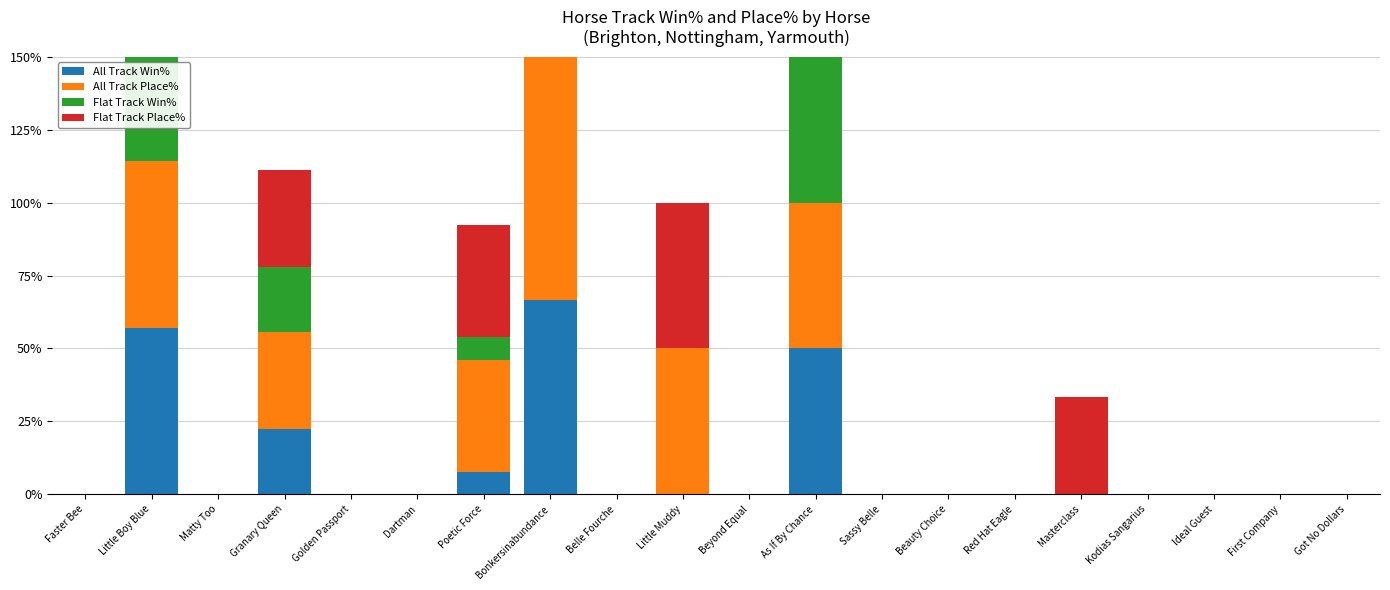

What position from the left is Little Muddy?

10